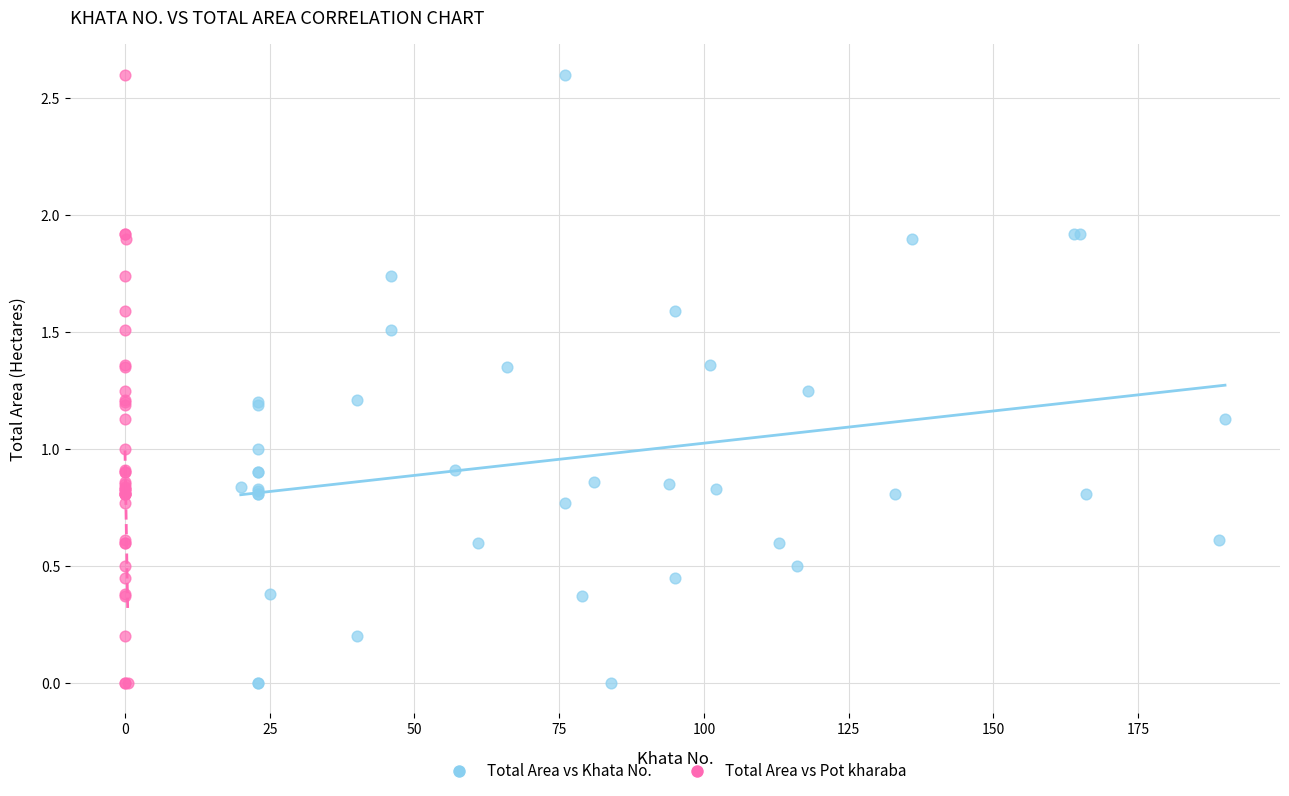

What are all the series names shown in the legend?

Total Area vs Khata No., Total Area vs Pot kharaba